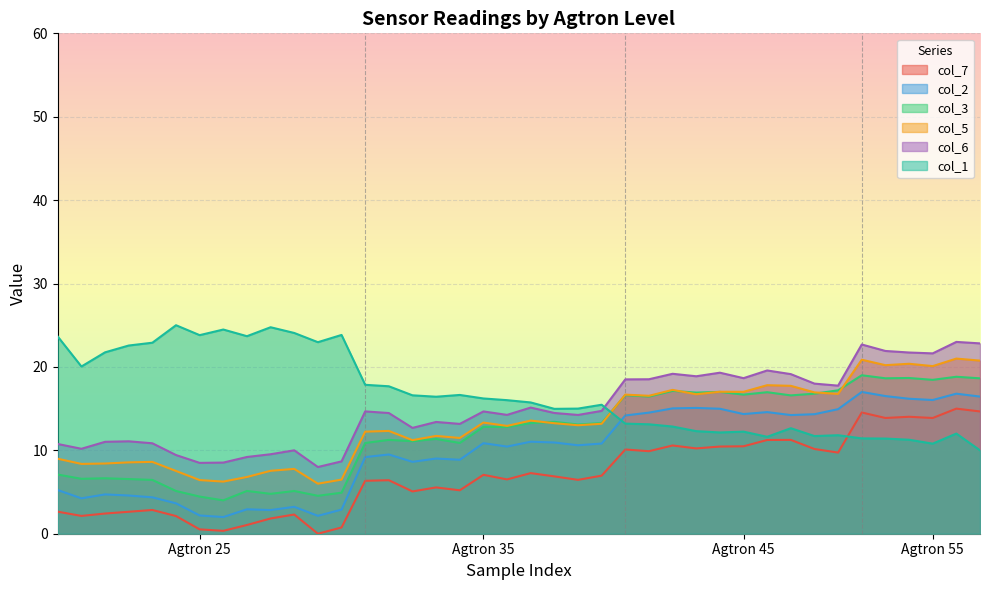

What is the greatest value displayed?

25.0